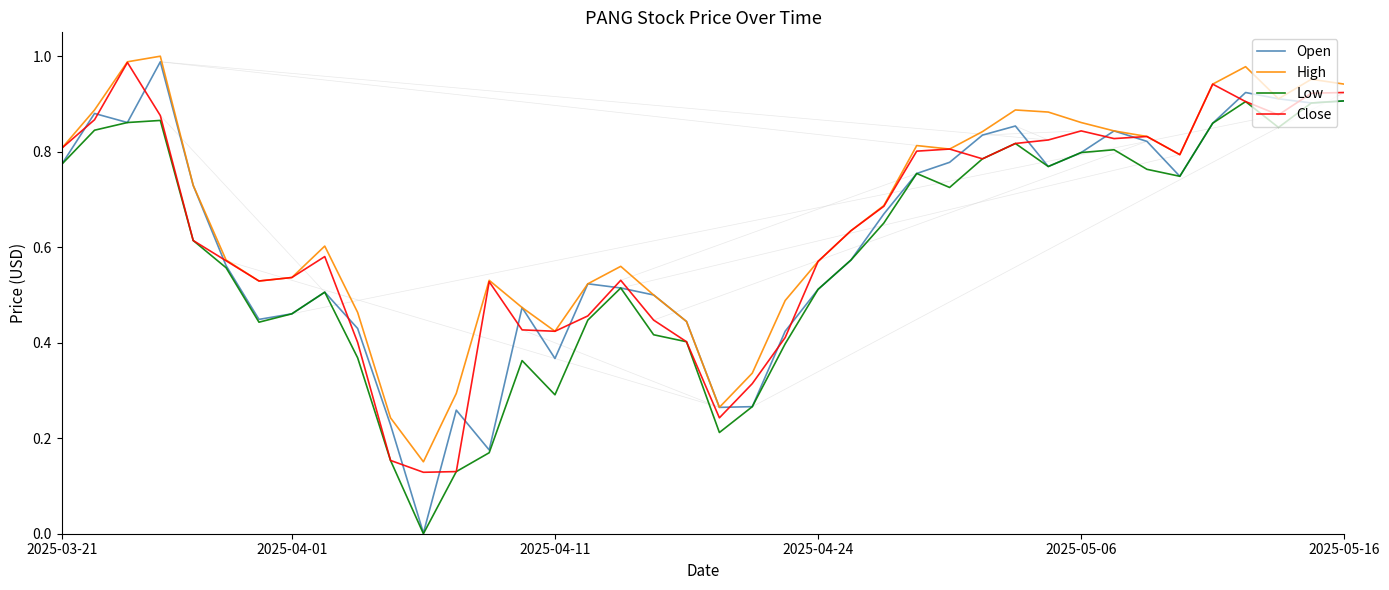

Which series has the largest range (max minus min)?

Open